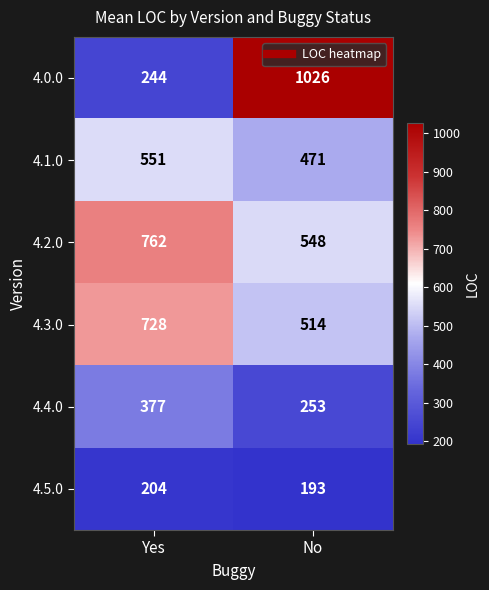

What is the smallest value displayed?

193